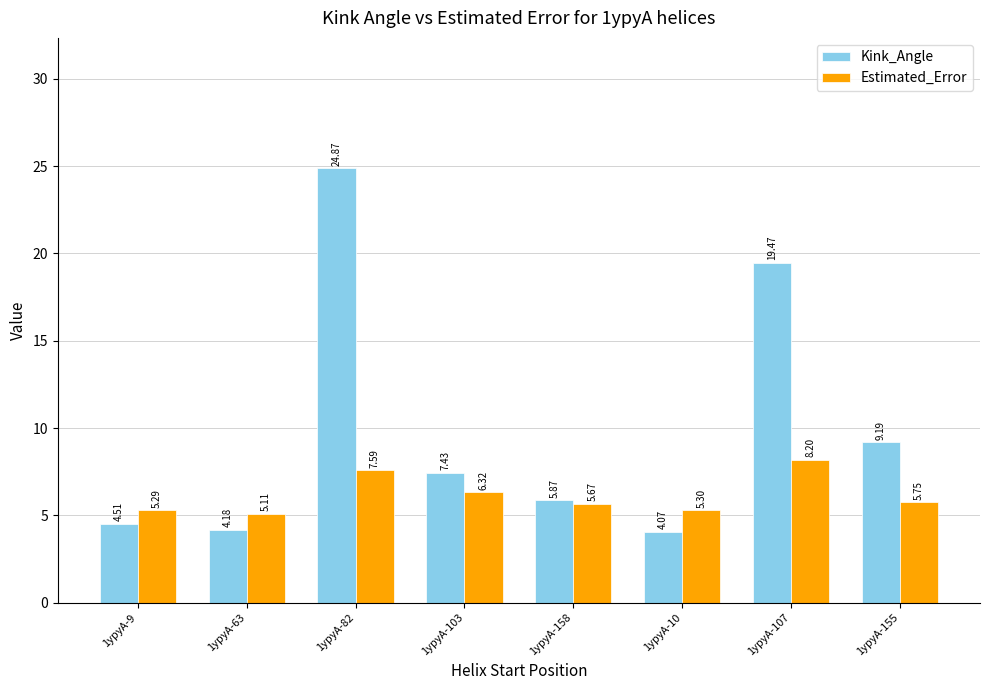

The value of Kink_Angle at 1ypyA-155 is 9.2. True or false?

True